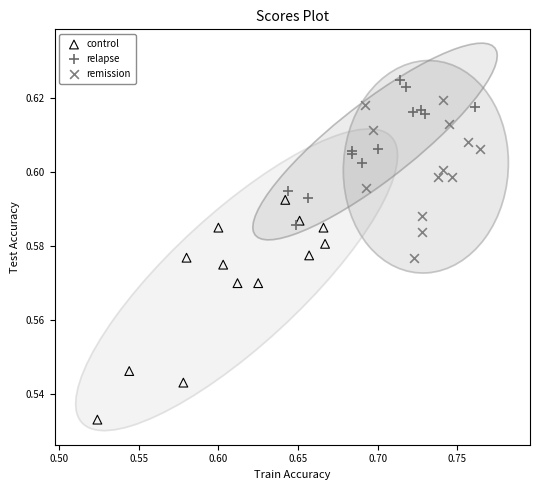

Which series reaches the maximum Y coordinate?

relapse